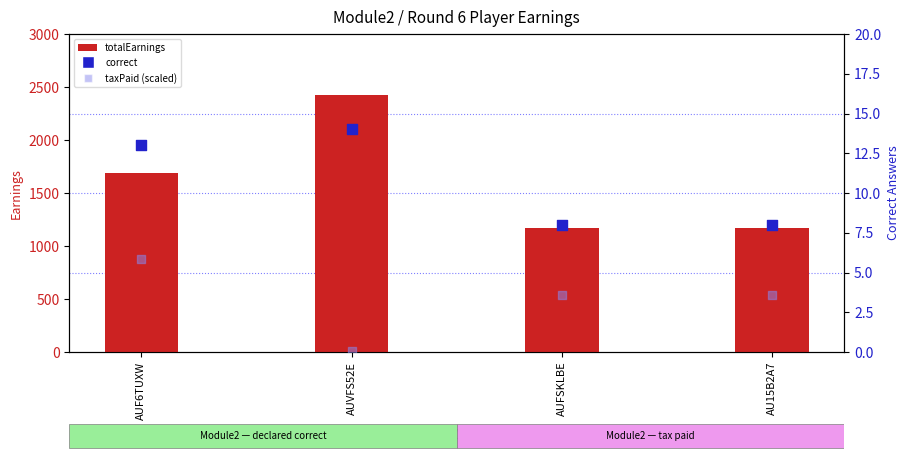

Which series reaches the minimum Y coordinate?

taxPaid (scaled)